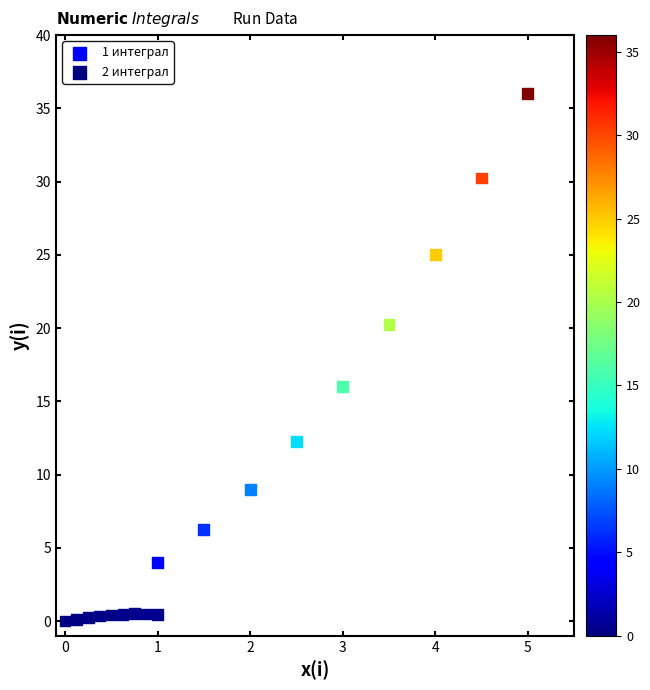

Which series contains the highest Y value?

1 интеграл